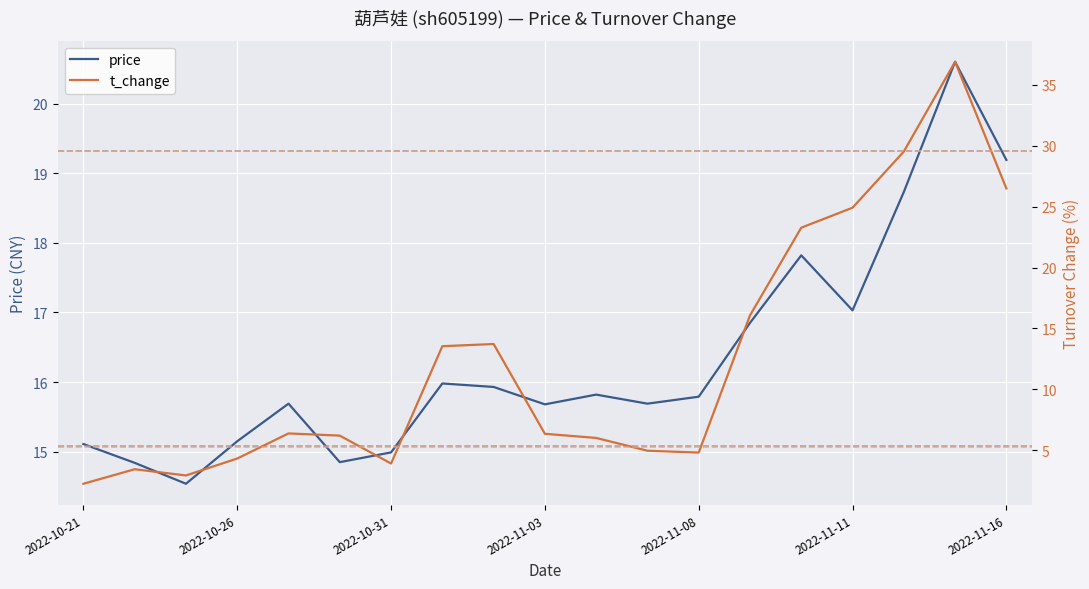

The price series shows 25.6 at 2022-11-16. True or false?

False